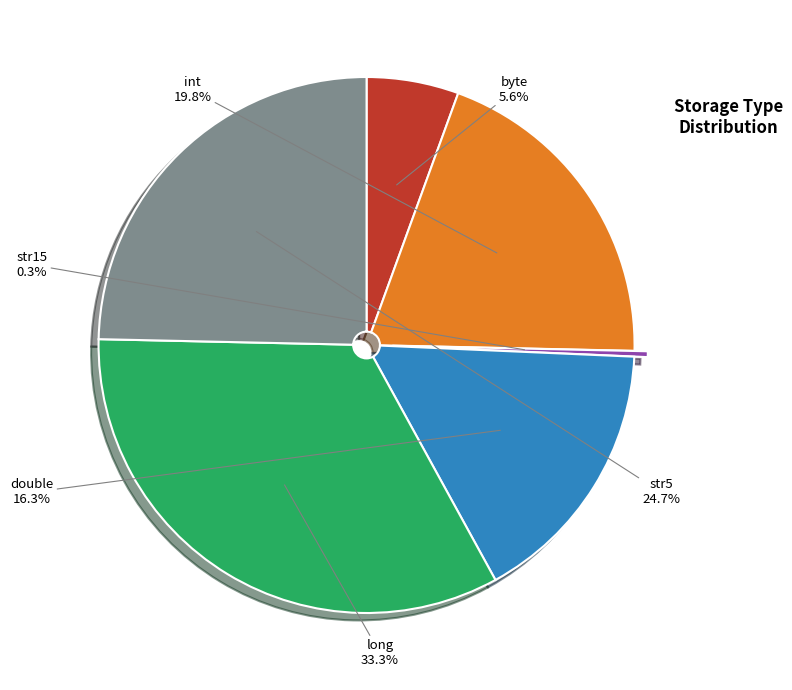

Count the number of slices in the pie.

6